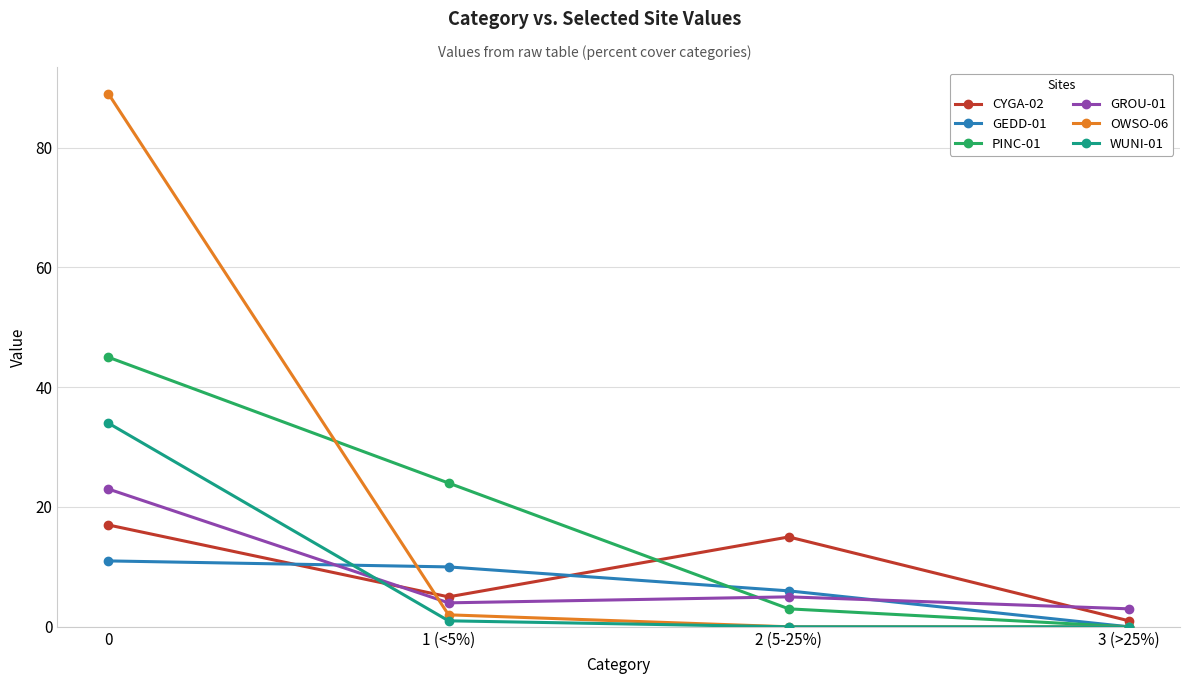

The value of OWSO-06 at 2 (5-25%) is 0. True or false?

True